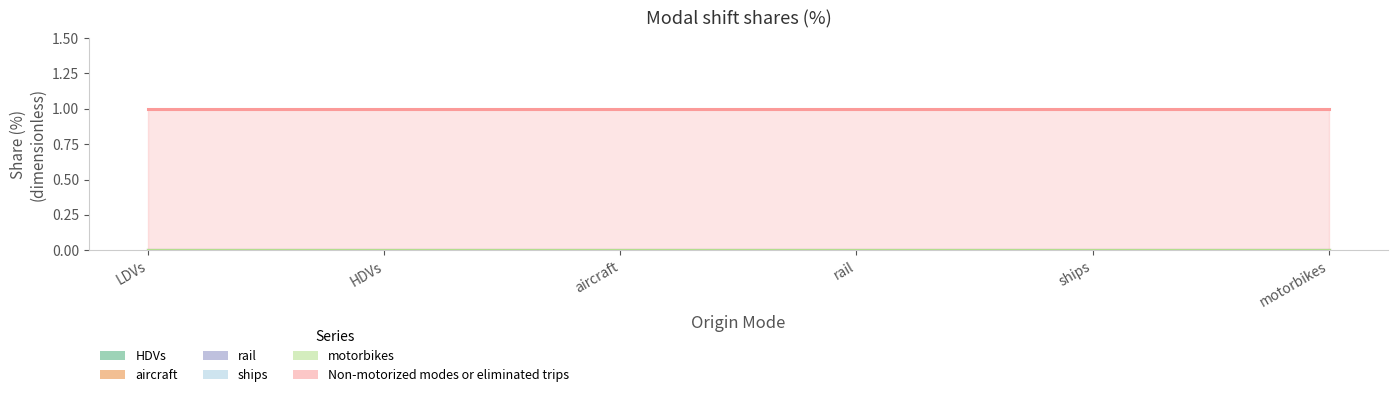

Reading left to right, extract all data points from this chart.

HDVs: LDVs=0	HDVs=0	aircraft=0	rail=0	ships=0	motorbikes=0
aircraft: LDVs=0	HDVs=0	aircraft=0	rail=0	ships=0	motorbikes=0
rail: LDVs=0	HDVs=0	aircraft=0	rail=0	ships=0	motorbikes=0
ships: LDVs=0	HDVs=0	aircraft=0	rail=0	ships=0	motorbikes=0
motorbikes: LDVs=0	HDVs=0	aircraft=0	rail=0	ships=0	motorbikes=0
Non-motorized modes or eliminated trips: LDVs=1	HDVs=1	aircraft=1	rail=1	ships=1	motorbikes=1